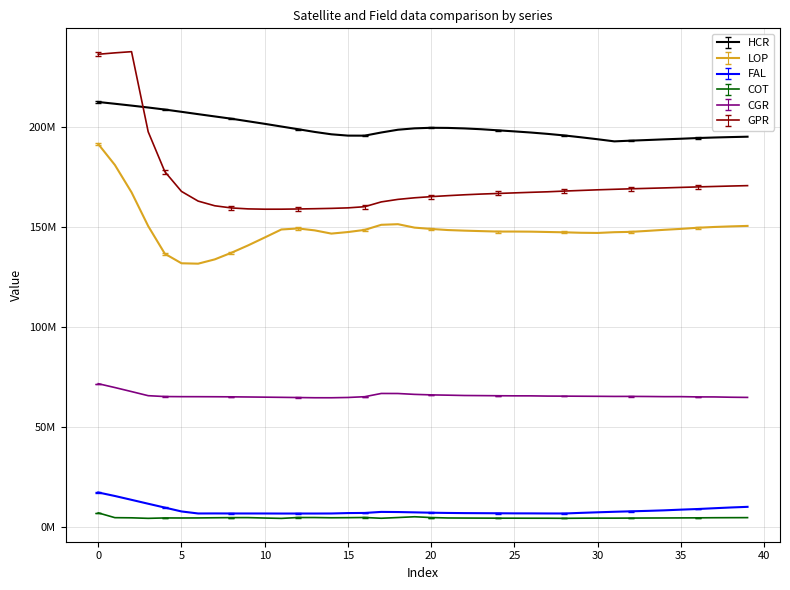

What is the minimum value shown in the chart?

4498647.6